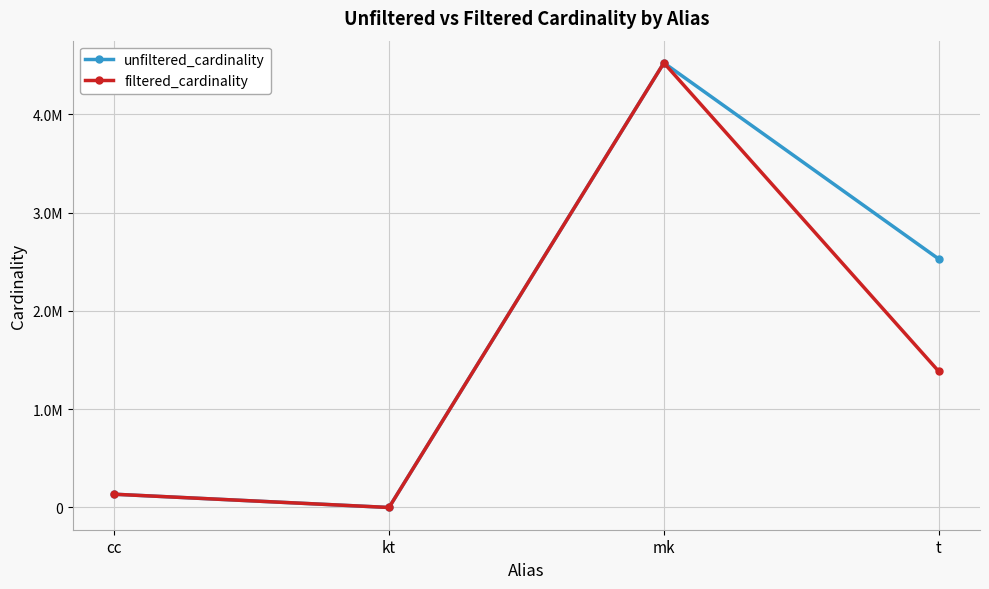

What is the lowest value of the unfiltered_cardinality series?

7